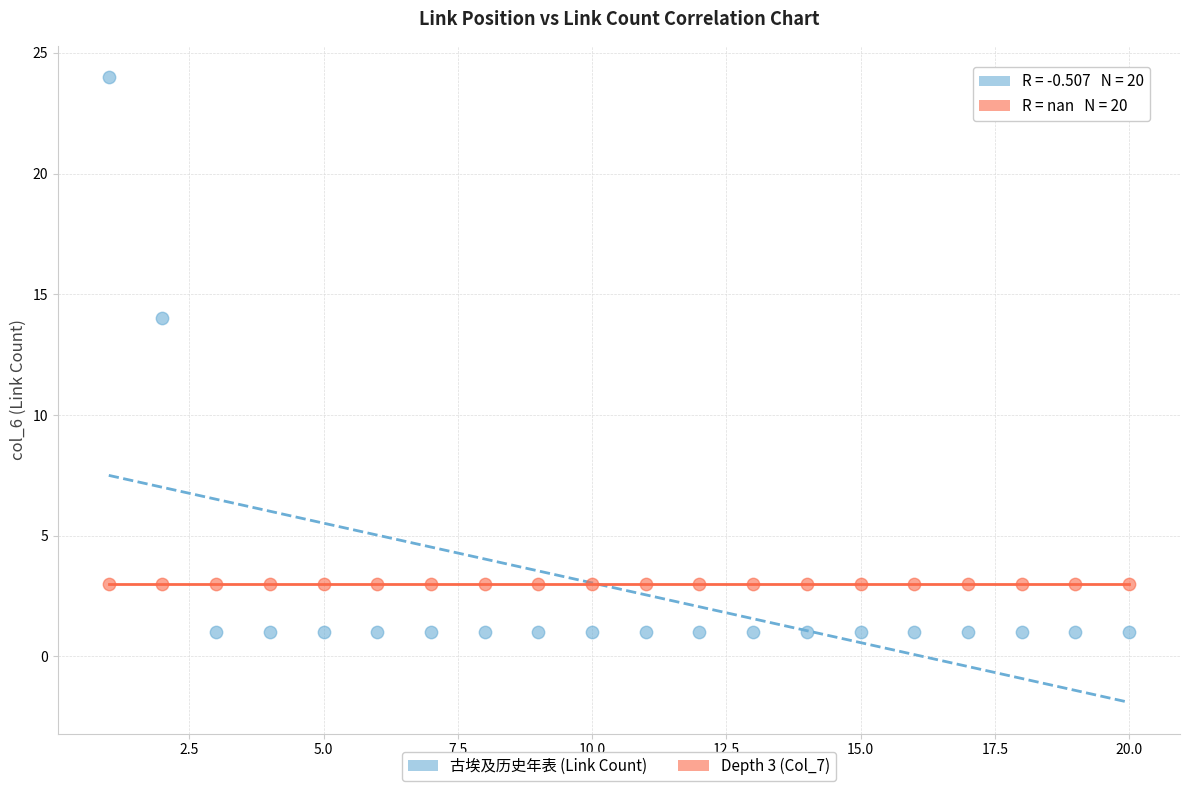

In the 古埃及历史年表 (Link Count) series, what Y value is closest to 12?

14